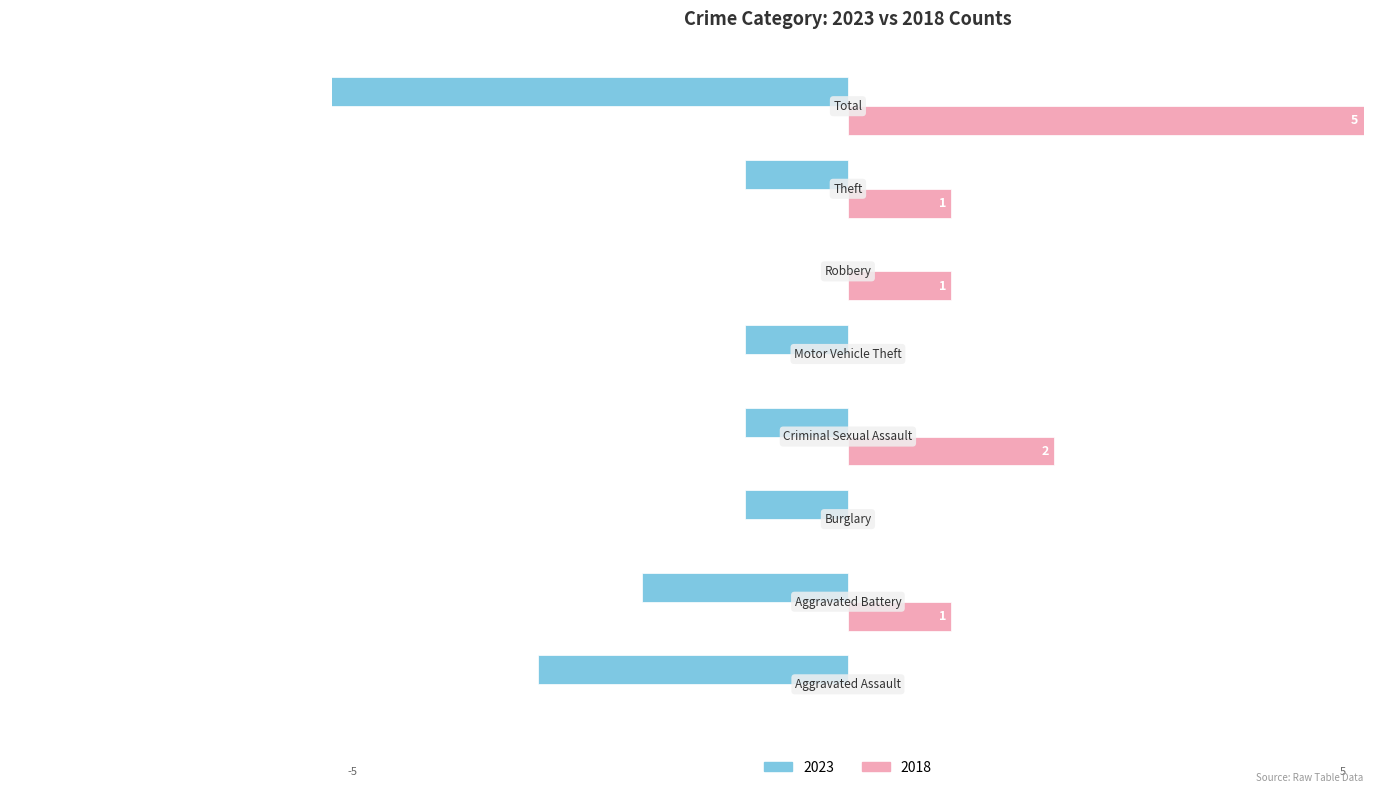

At Criminal Sexual Assault, list the series in order from smallest to largest.

2023, 2018